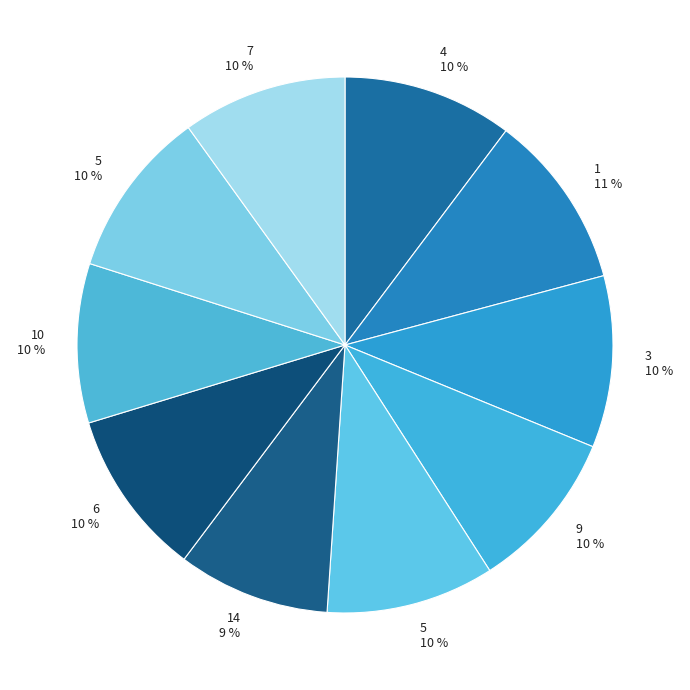

How many segments does this pie chart have?

10